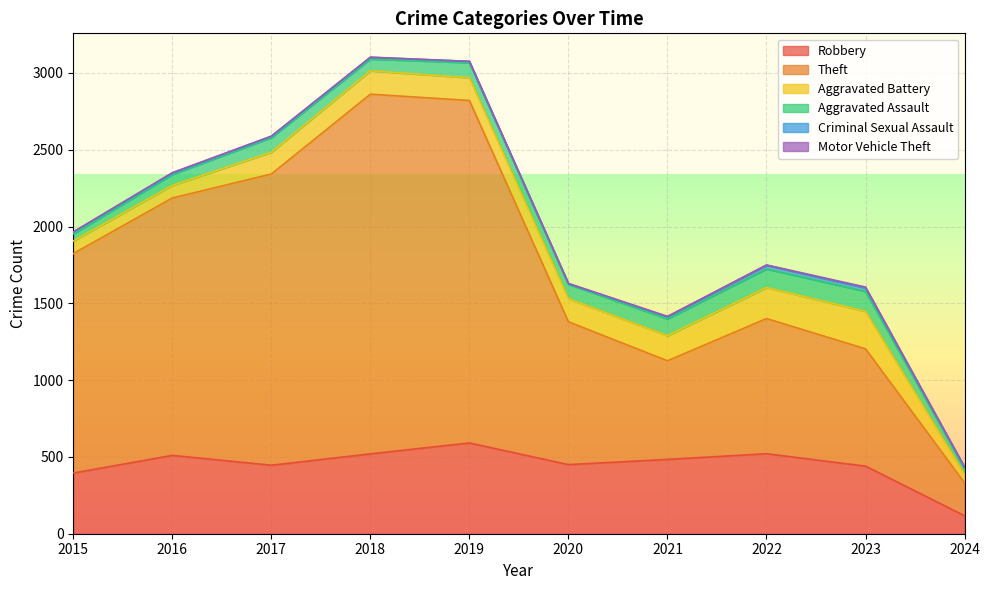

In Criminal Sexual Assault, how many points are lower than both neighbors (excluding endpoints)?

1